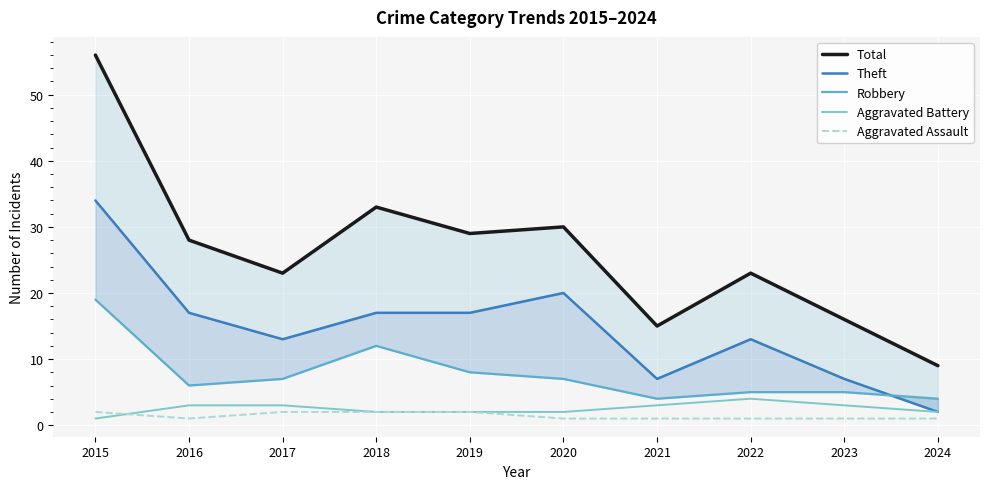

How many data points does each series have?

10